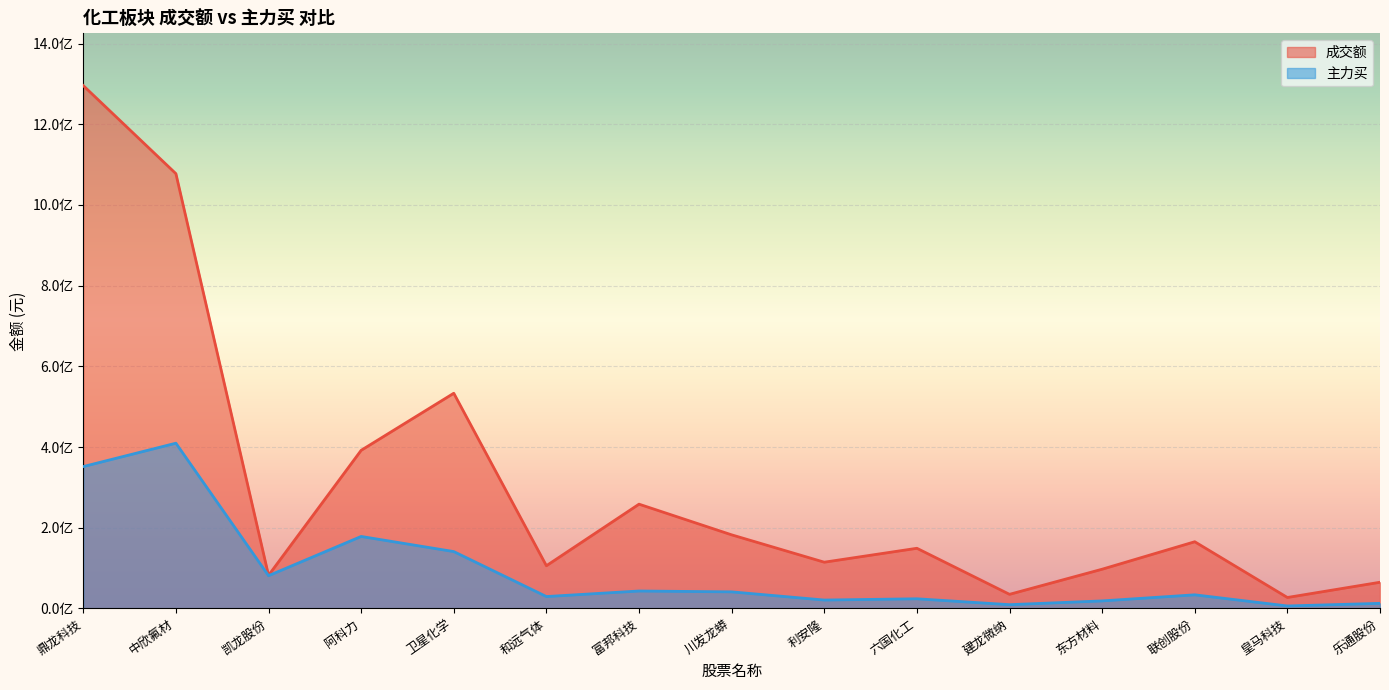

What position from the left is 川发龙蟒?

8